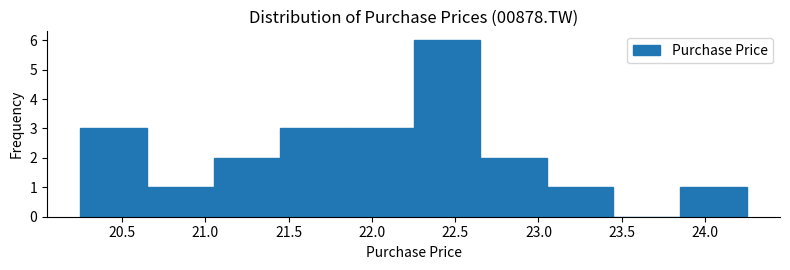

How tall is the bar that spans 20.65 to 21.05 on the x-axis? The values are not printed on the chart, so give them approximately, as read against the axis.

1